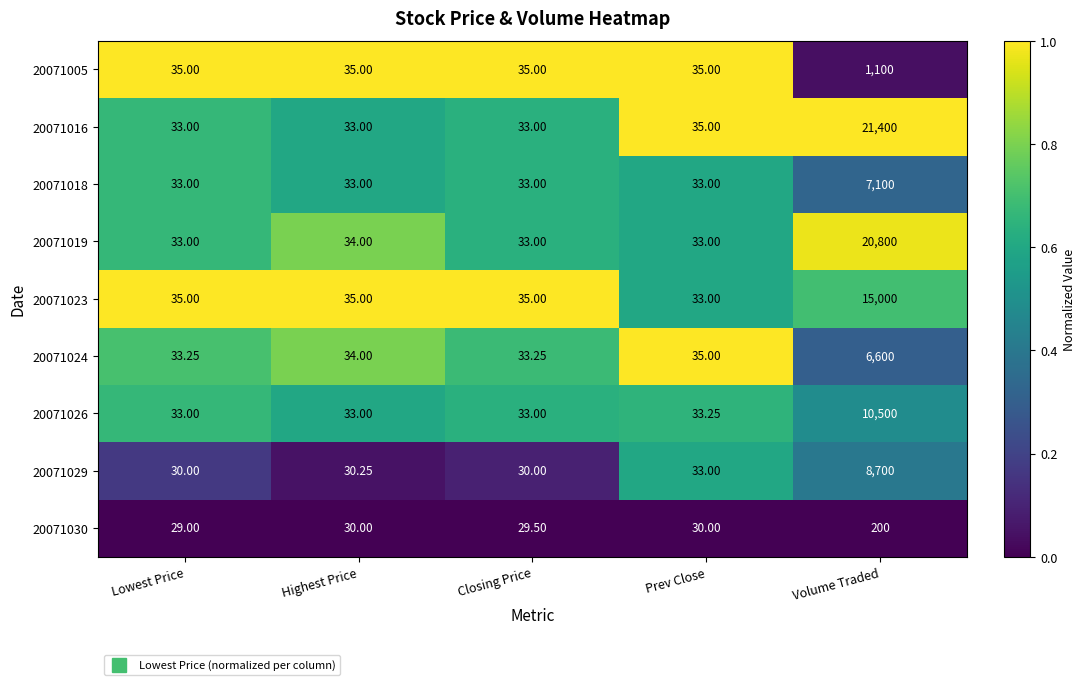

Which label corresponds to the largest value in the chart?

Volume Traded